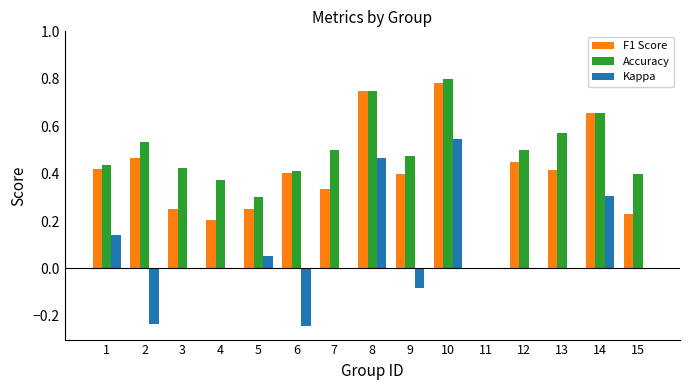

Which category has the highest value in the F1 Score series?

10